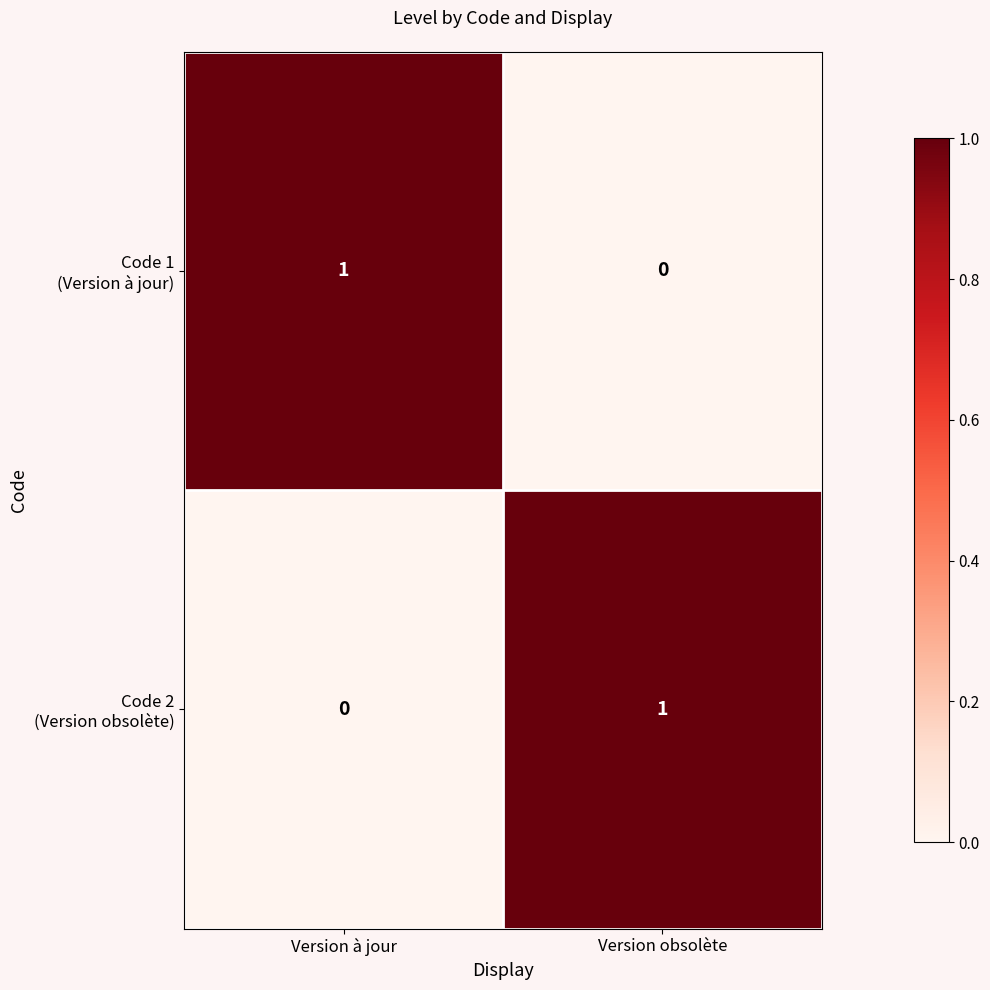

Between Version à jour and Version obsolète, which series saw the biggest shift?

Code 1 (Version à jour)